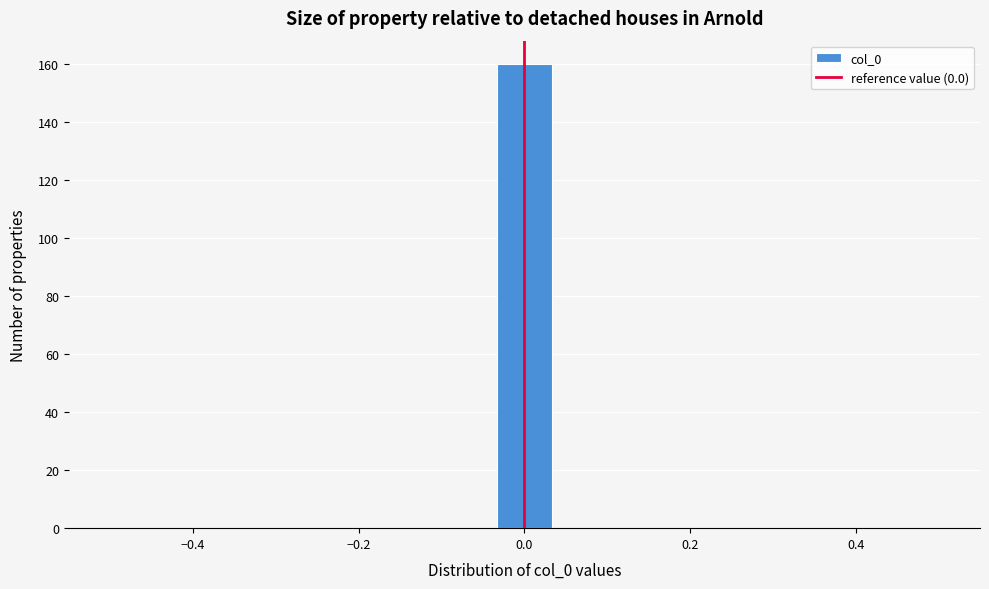

Around what value on the x-axis is the tallest bar? Give the approximate position of its centre, as read against the axis.

0.00